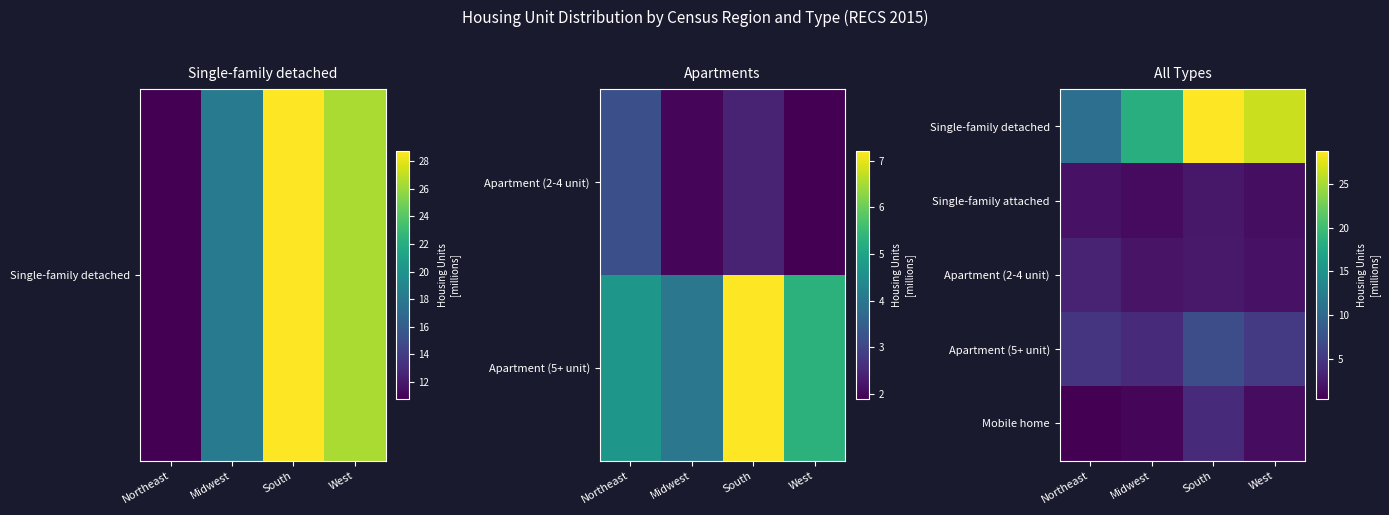

Is it true that Single-family attached equals 1.9 at Northeast?

True